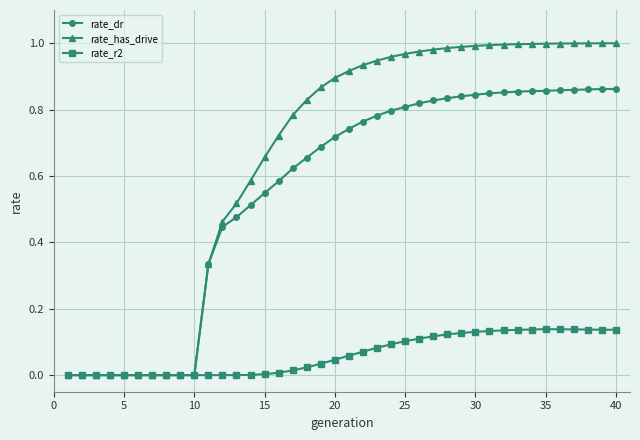

Which series has the widest spread of values?

rate_has_drive